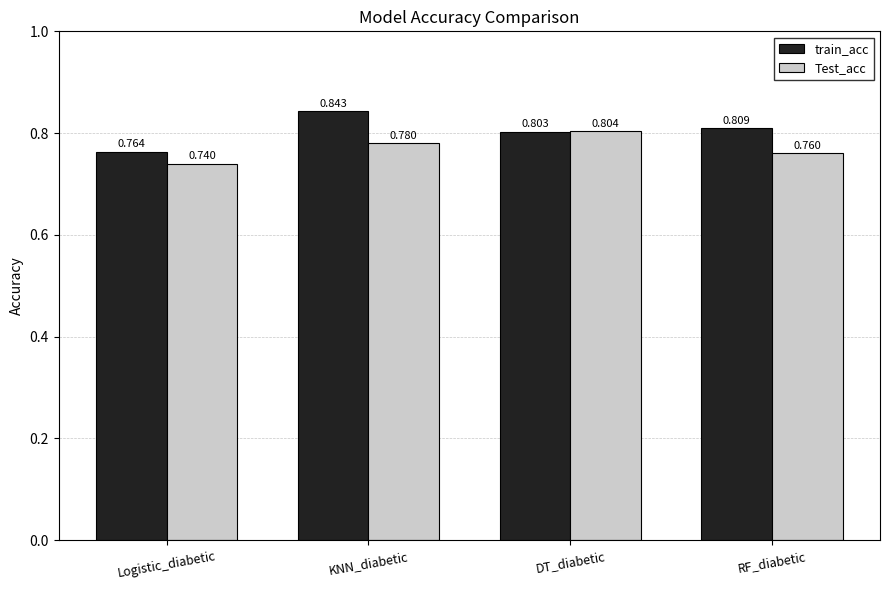

Which series has the widest spread of values?

train_acc